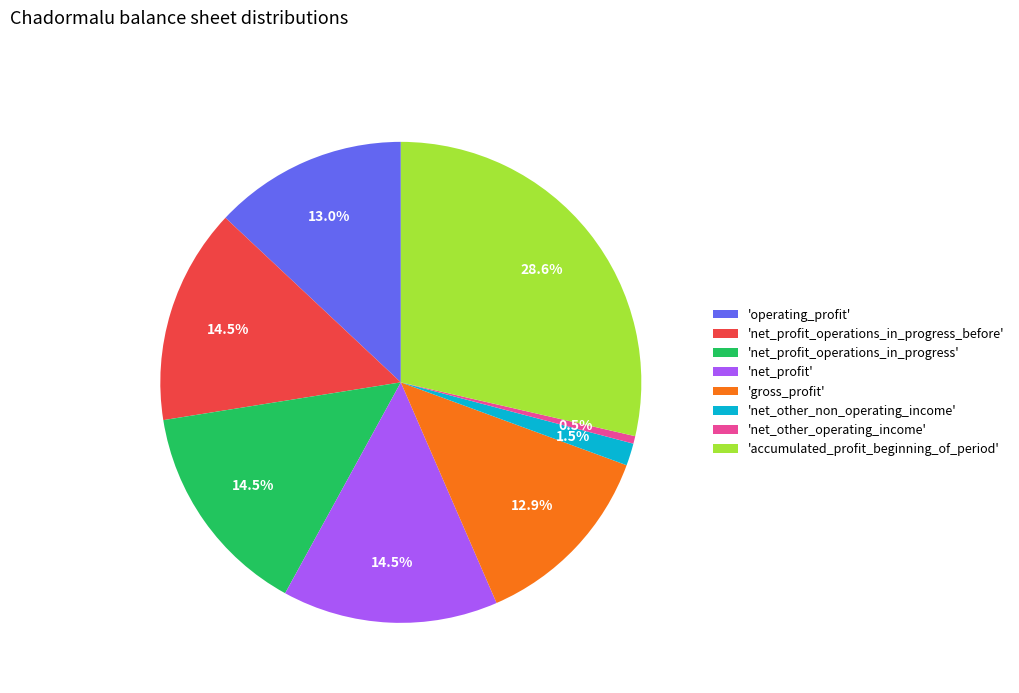

Does any single category account for the majority?

No